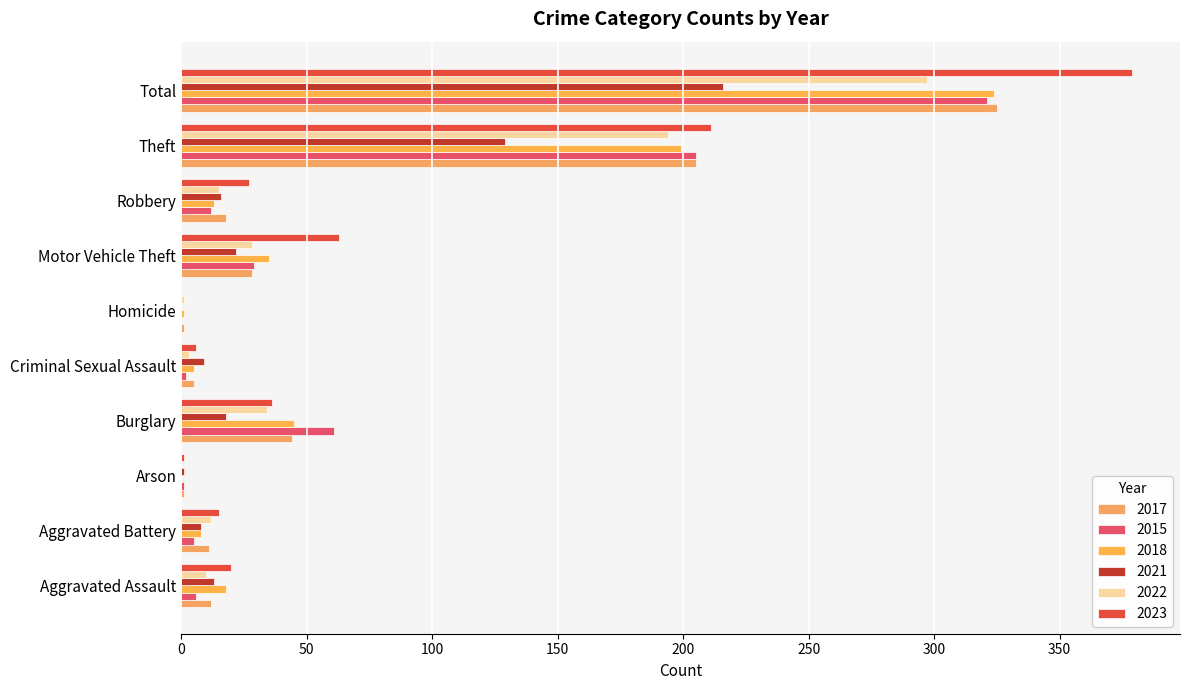

Reading right to left, transcribe all the data shown in this chart.

2017: Total=325	Theft=205	Robbery=18	Motor Vehicle Theft=28	Homicide=1	Criminal Sexual Assault=5	Burglary=44	Arson=1	Aggravated Battery=11	Aggravated Assault=12
2015: Total=321	Theft=205	Robbery=12	Motor Vehicle Theft=29	Homicide=0	Criminal Sexual Assault=2	Burglary=61	Arson=1	Aggravated Battery=5	Aggravated Assault=6
2018: Total=324	Theft=199	Robbery=13	Motor Vehicle Theft=35	Homicide=1	Criminal Sexual Assault=5	Burglary=45	Arson=0	Aggravated Battery=8	Aggravated Assault=18
2021: Total=216	Theft=129	Robbery=16	Motor Vehicle Theft=22	Homicide=0	Criminal Sexual Assault=9	Burglary=18	Arson=1	Aggravated Battery=8	Aggravated Assault=13
2022: Total=297	Theft=194	Robbery=15	Motor Vehicle Theft=28	Homicide=1	Criminal Sexual Assault=3	Burglary=34	Arson=0	Aggravated Battery=12	Aggravated Assault=10
2023: Total=379	Theft=211	Robbery=27	Motor Vehicle Theft=63	Homicide=0	Criminal Sexual Assault=6	Burglary=36	Arson=1	Aggravated Battery=15	Aggravated Assault=20